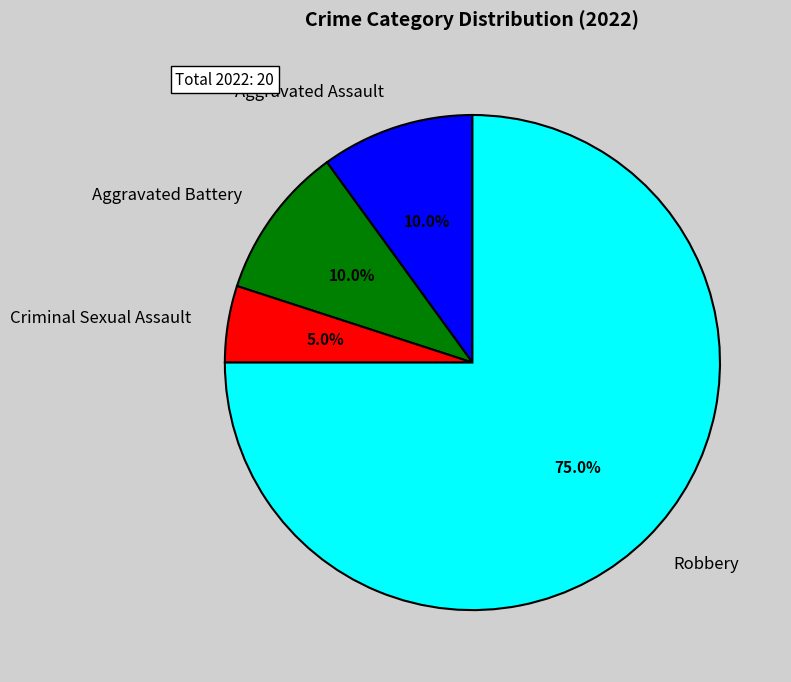

What percentage is the Aggravated Assault slice, to the nearest percent?

10%